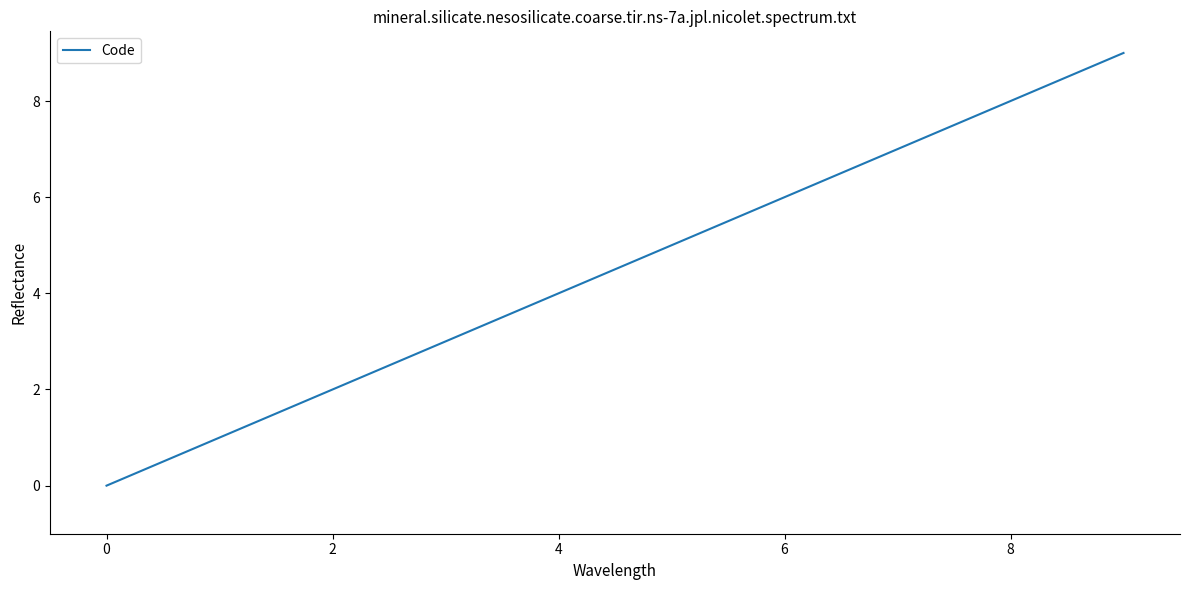

What is the maximum value shown in the chart?

9